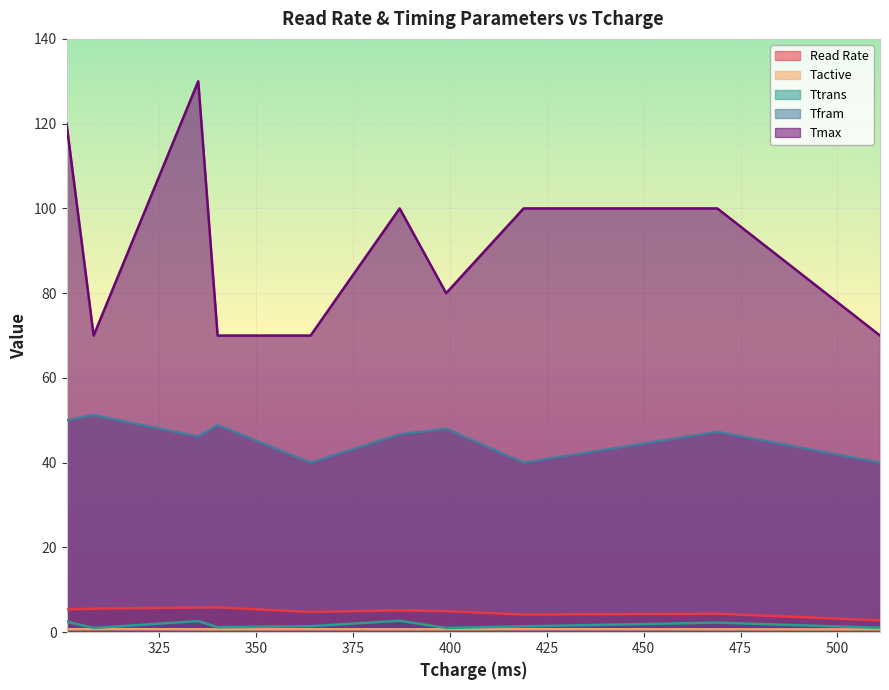

True or false: Tfram and Ttrans cross at least once.

False